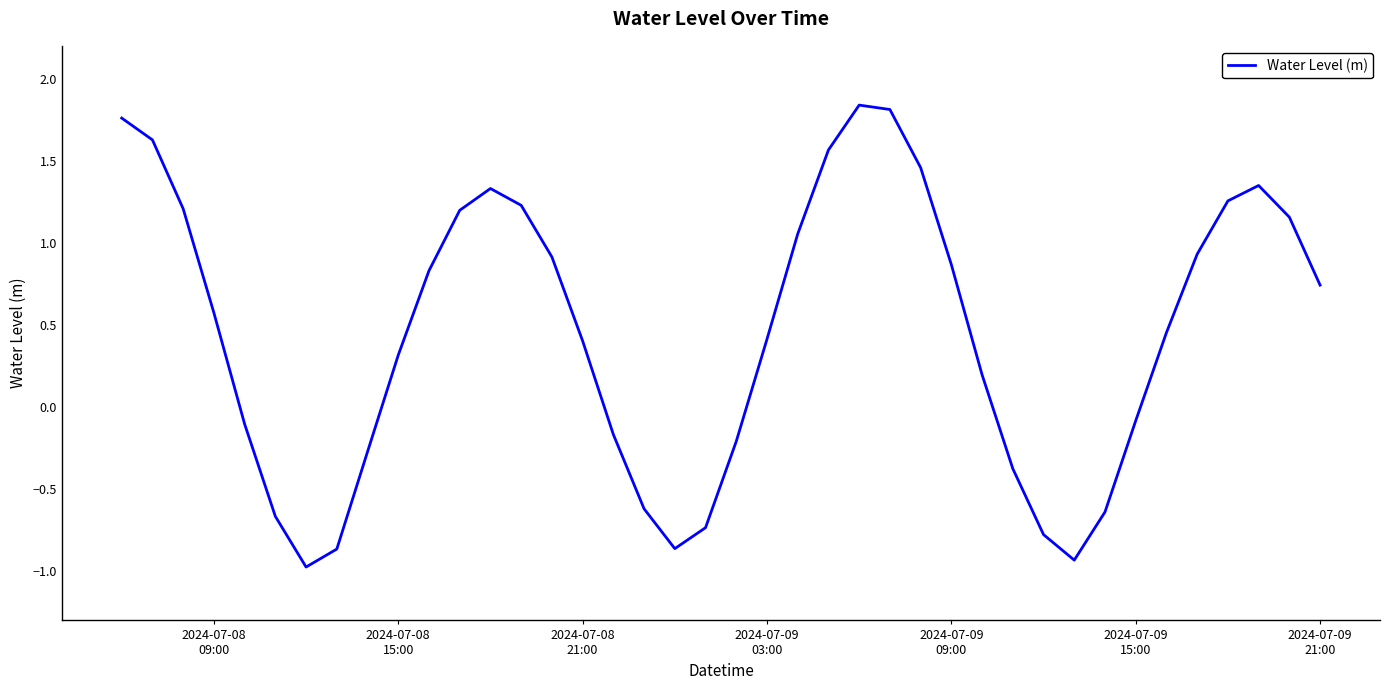

What is the smallest value displayed?

-1.0